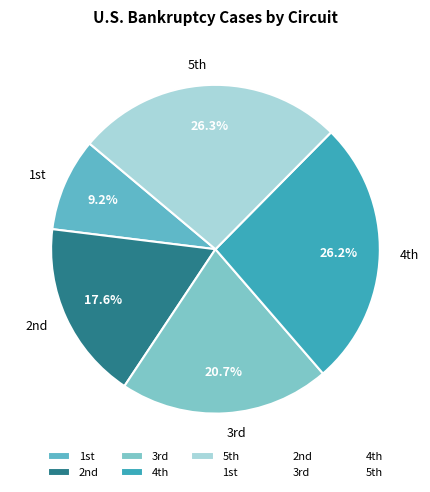

Which slice is the smallest?

1st